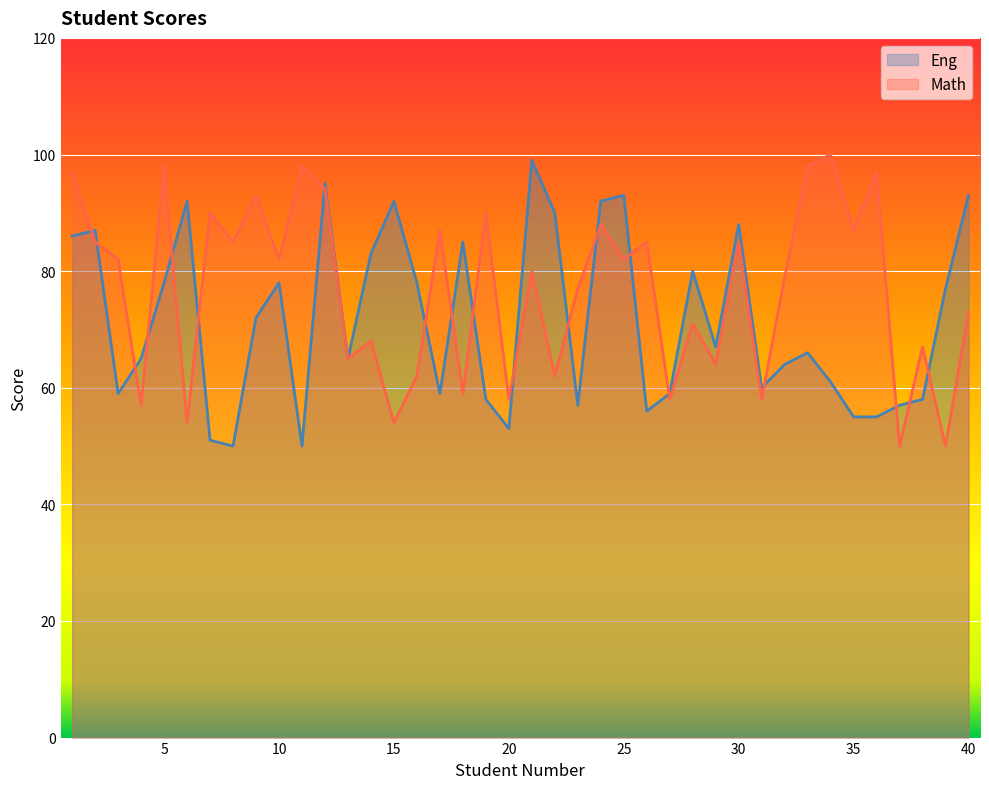

Where is Eng nearest to the value 74?

9